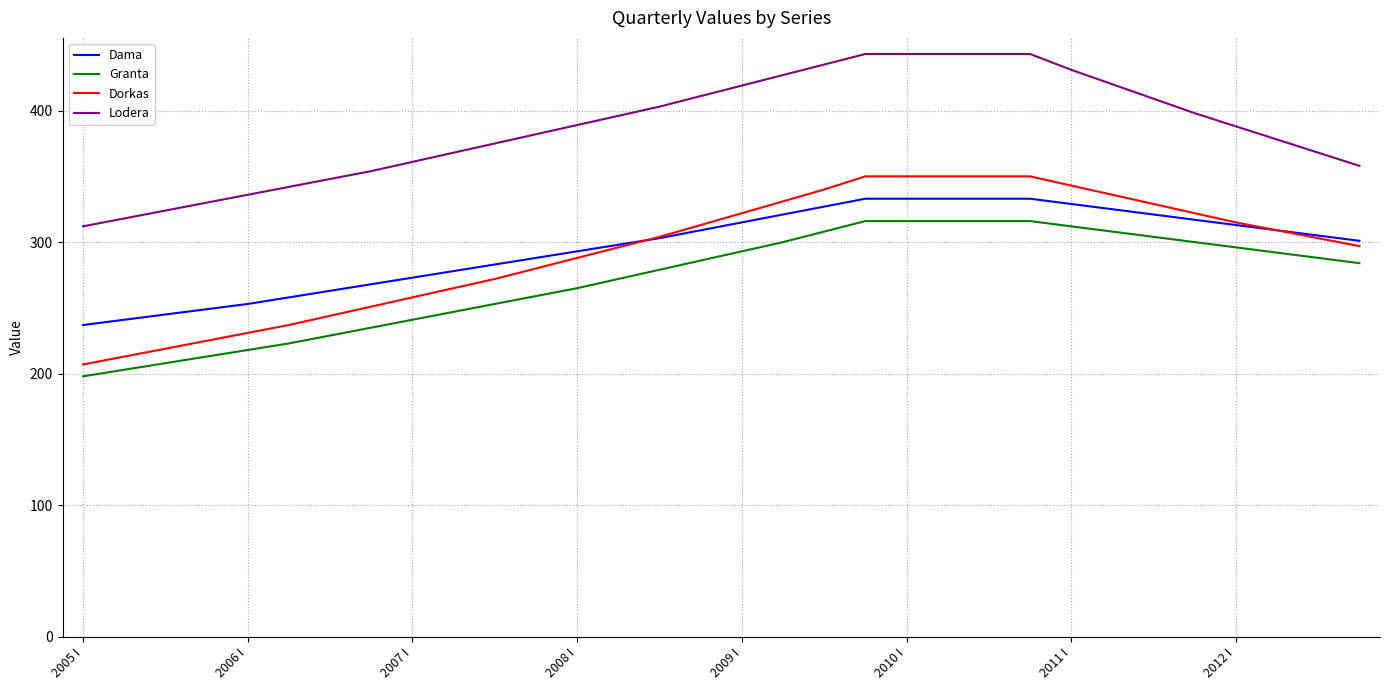

What is the smallest value displayed?

198